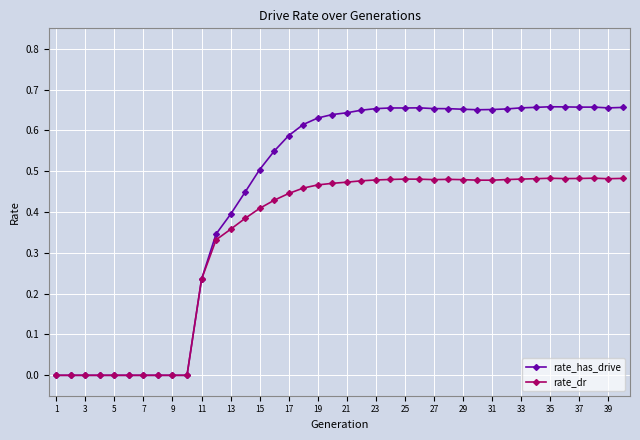

Which series has the largest total across all categories?

rate_has_drive